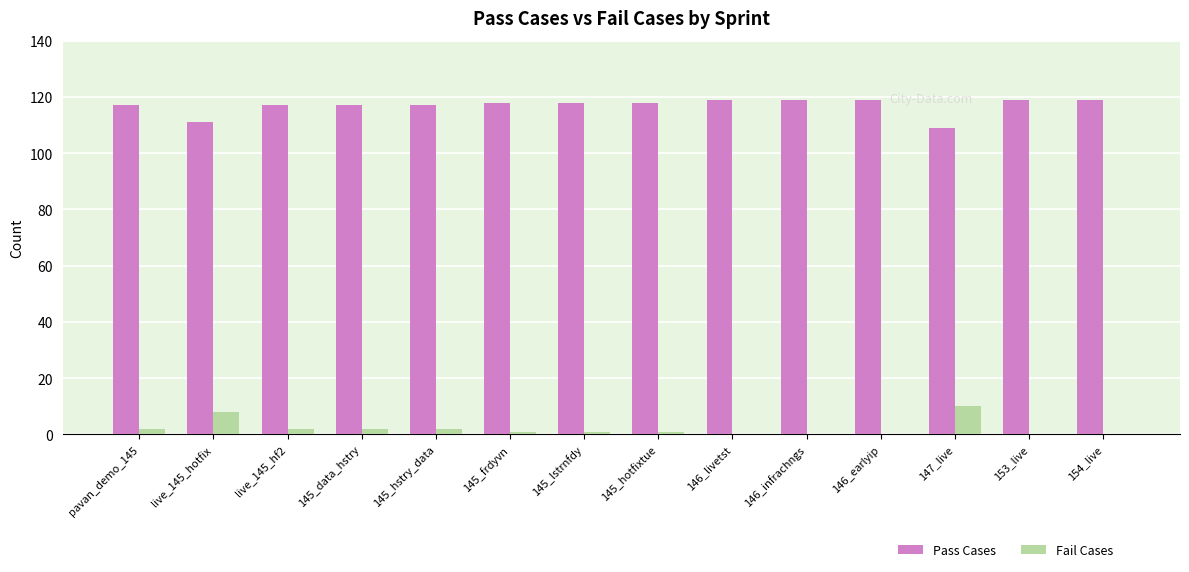

What is the sum of all Pass Cases values?

1637